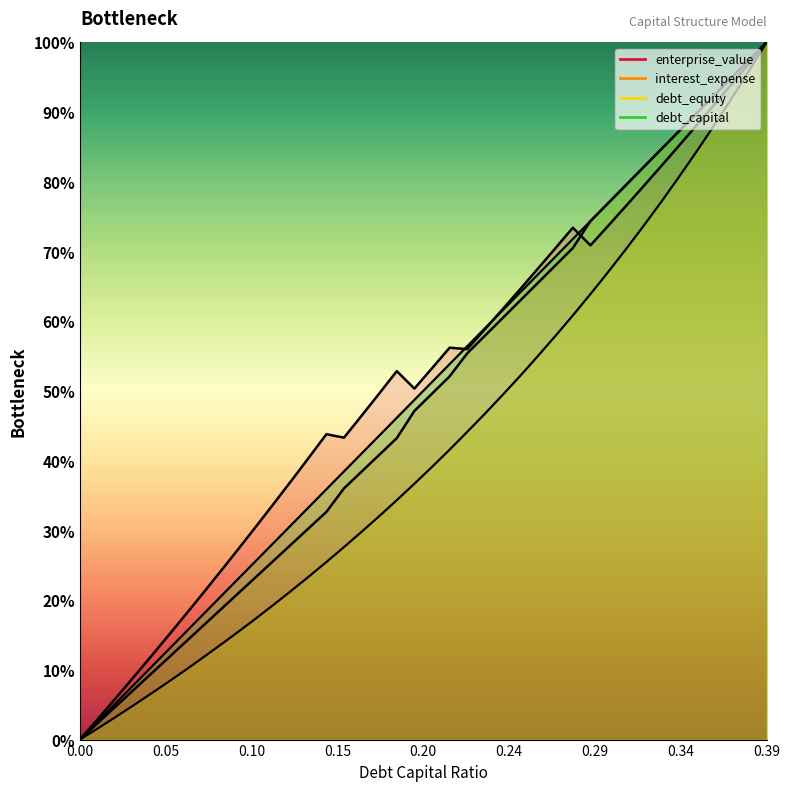

What is the label of the 14th point from the left?

0.13